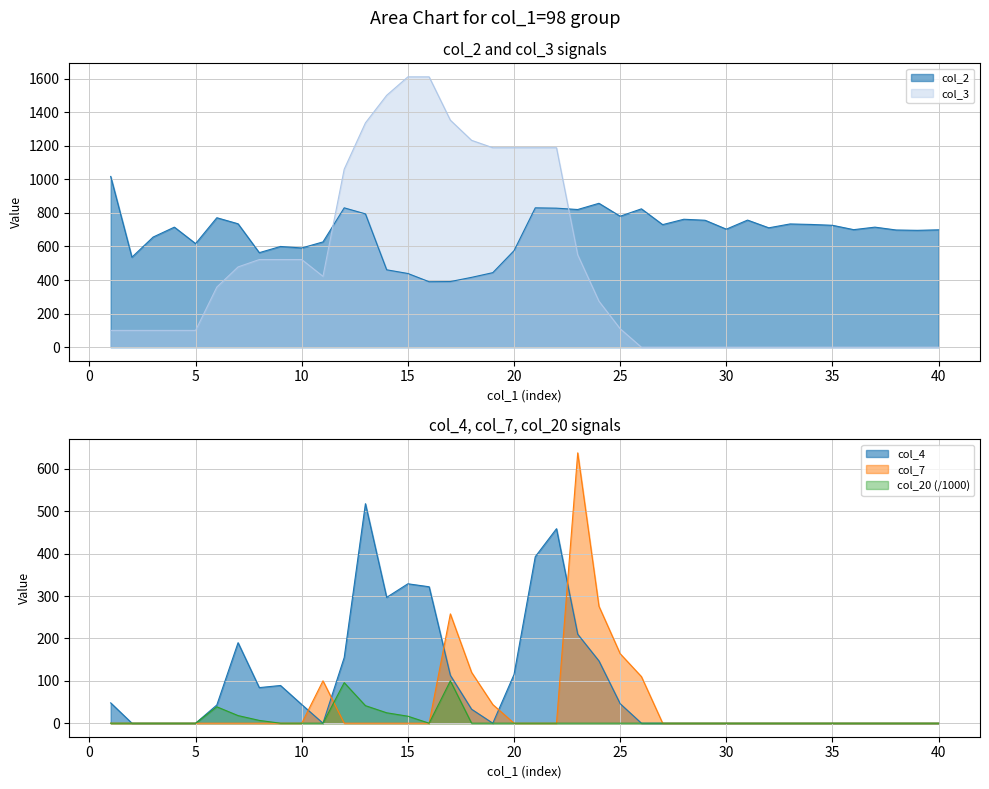

Which series changed the most between 2 and 16?

col_3